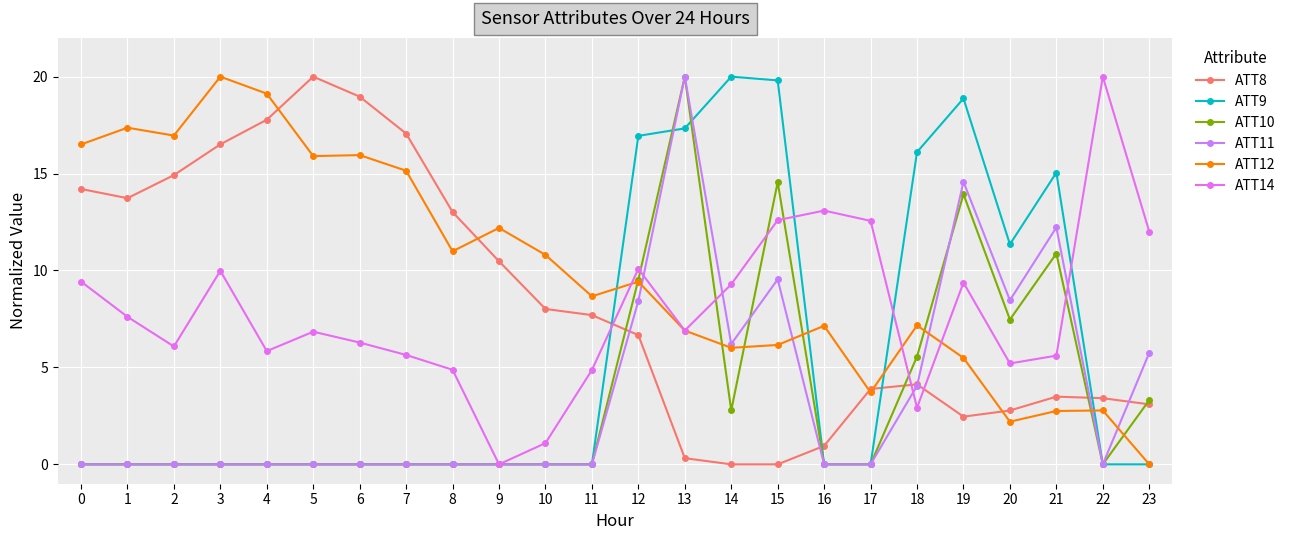

What is the average value of the ATT11 series?

3.7